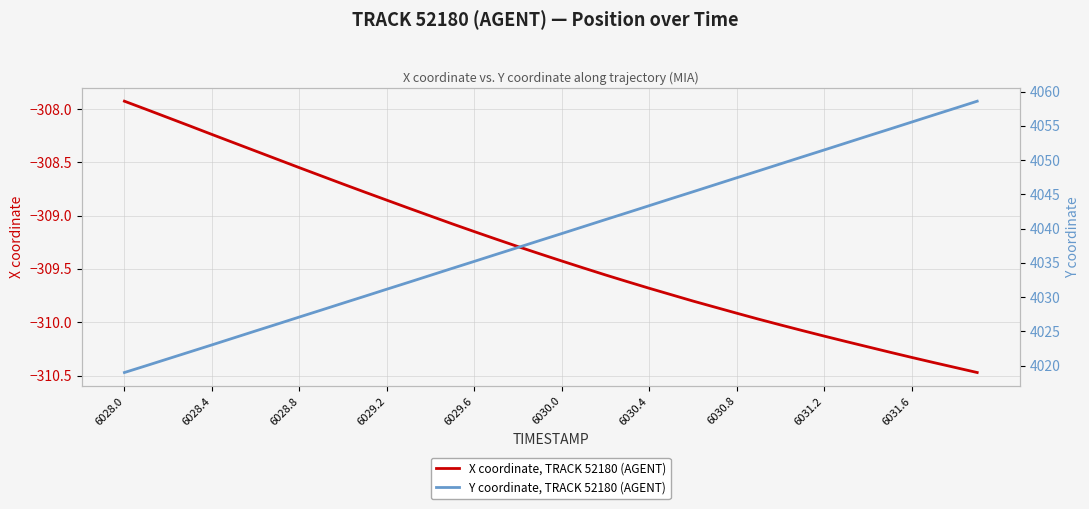

What is the lowest value of the X coordinate, TRACK 52180 (AGENT) series?

-310.5